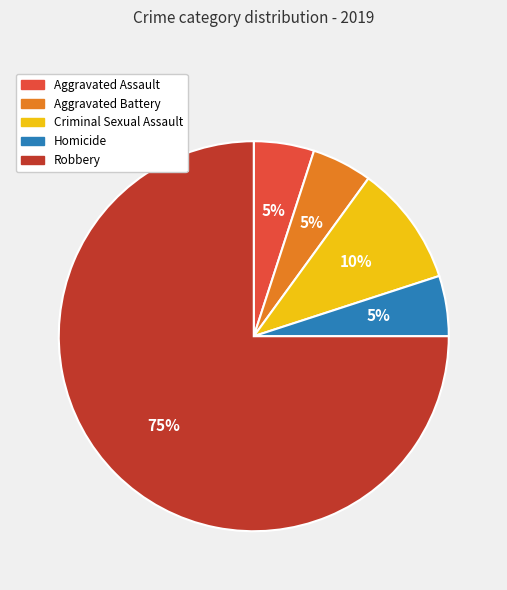

How many slices are in this pie chart?

5